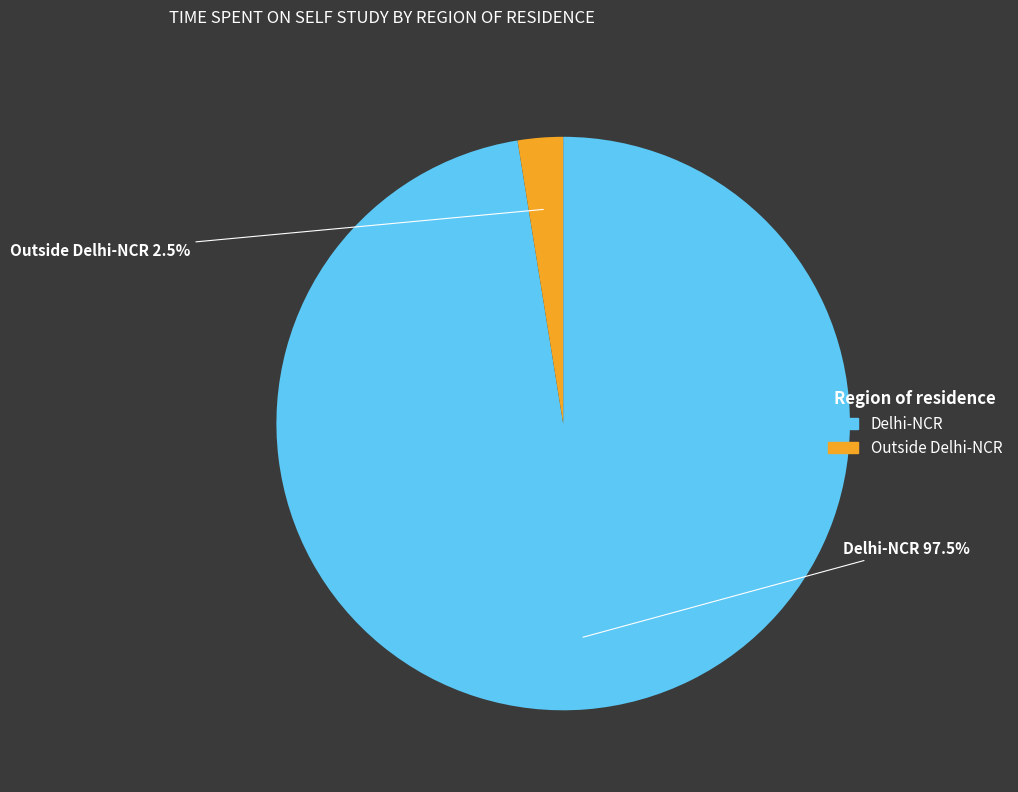

How many slices are in this pie chart?

2